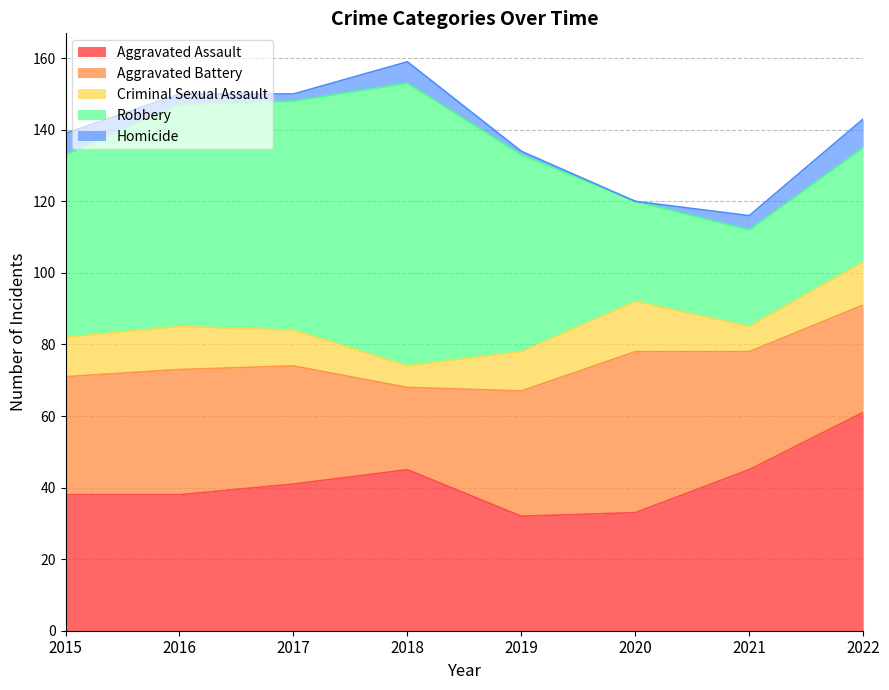

At which category does Homicide reach its first local peak?

2018